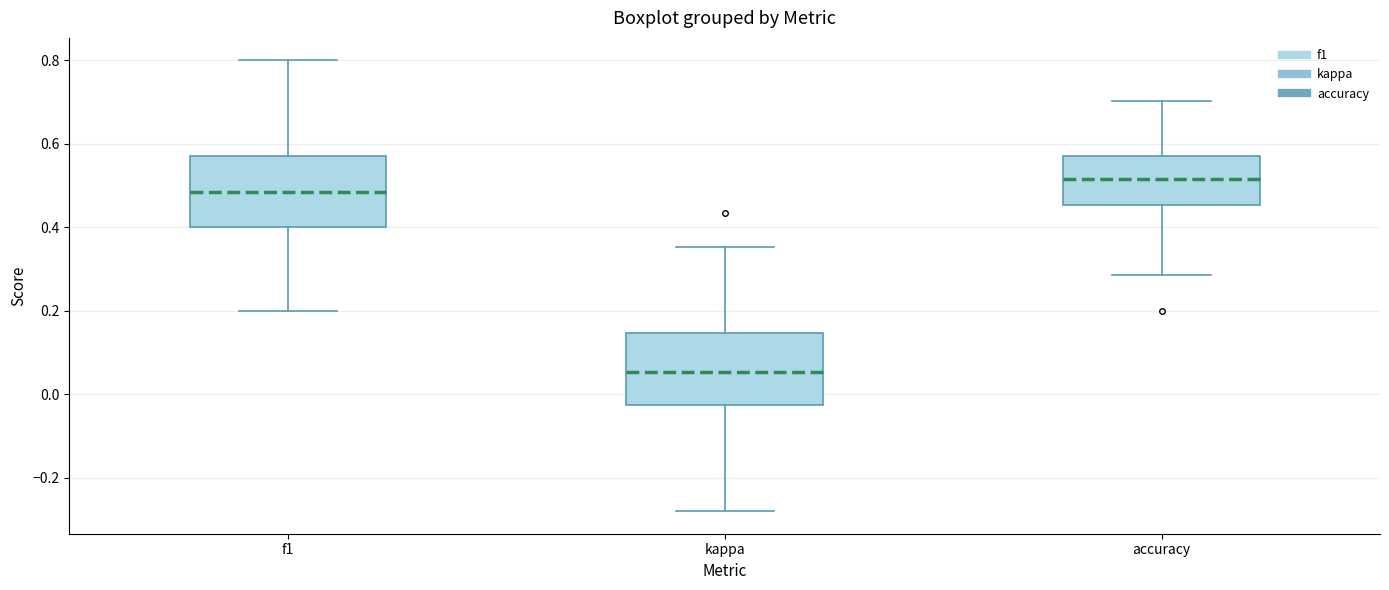

Which box has the lowest median line?

kappa